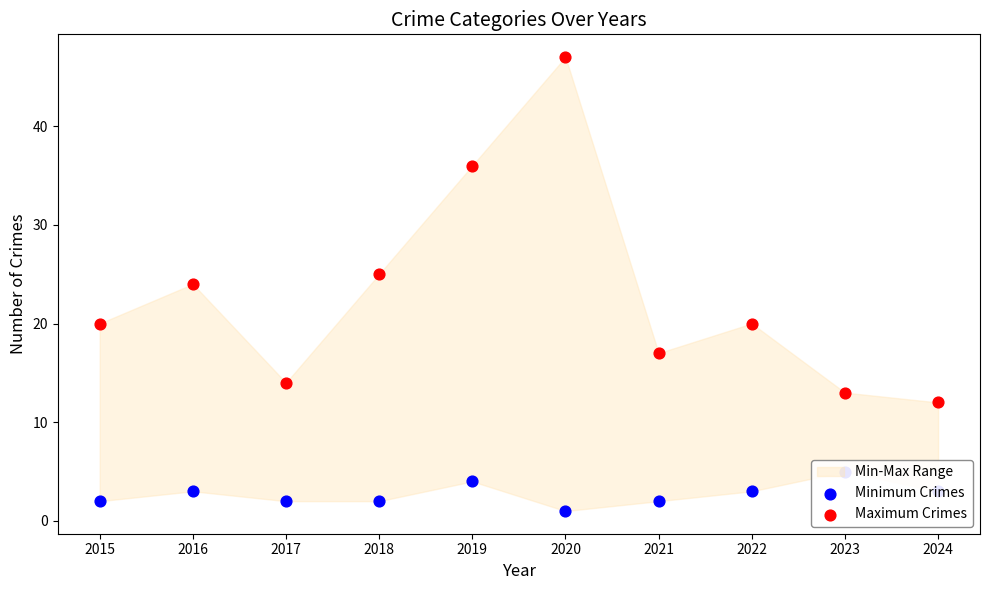

What is the total value across all series at 2016?

27